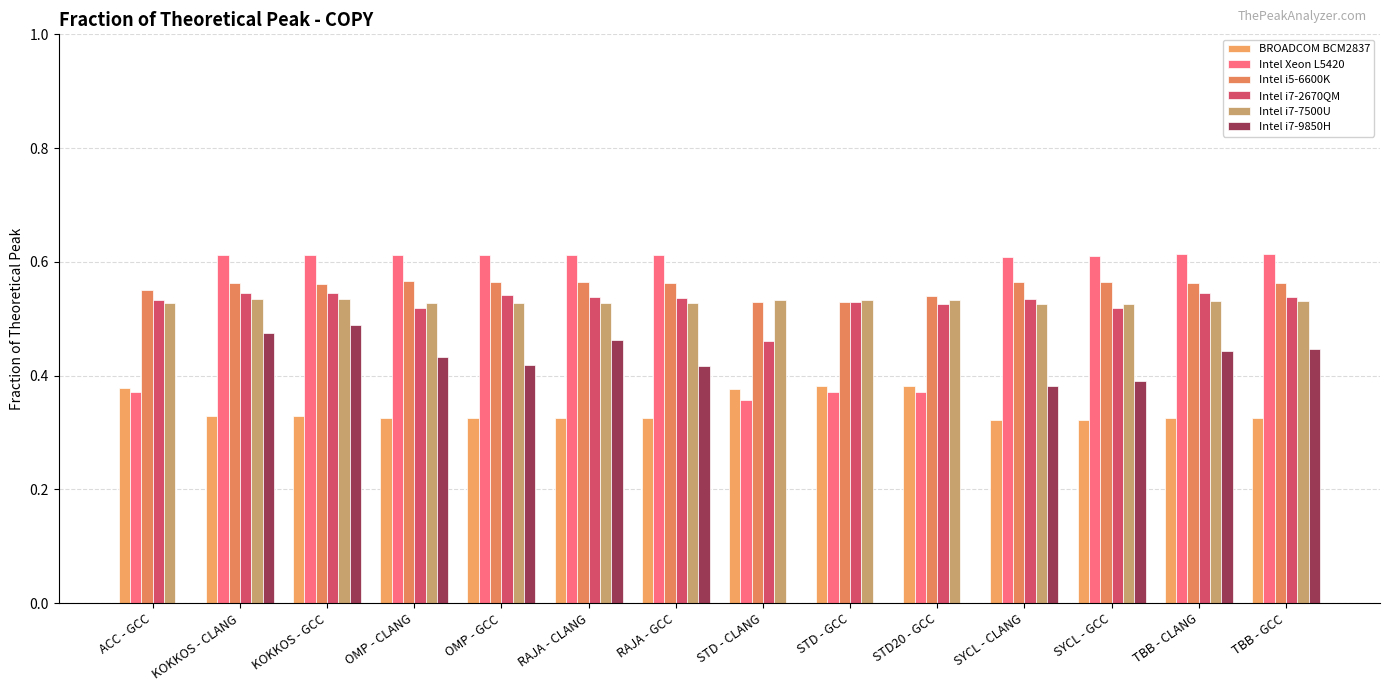

What is the sum of all Intel i7-2670QM values?

7.4